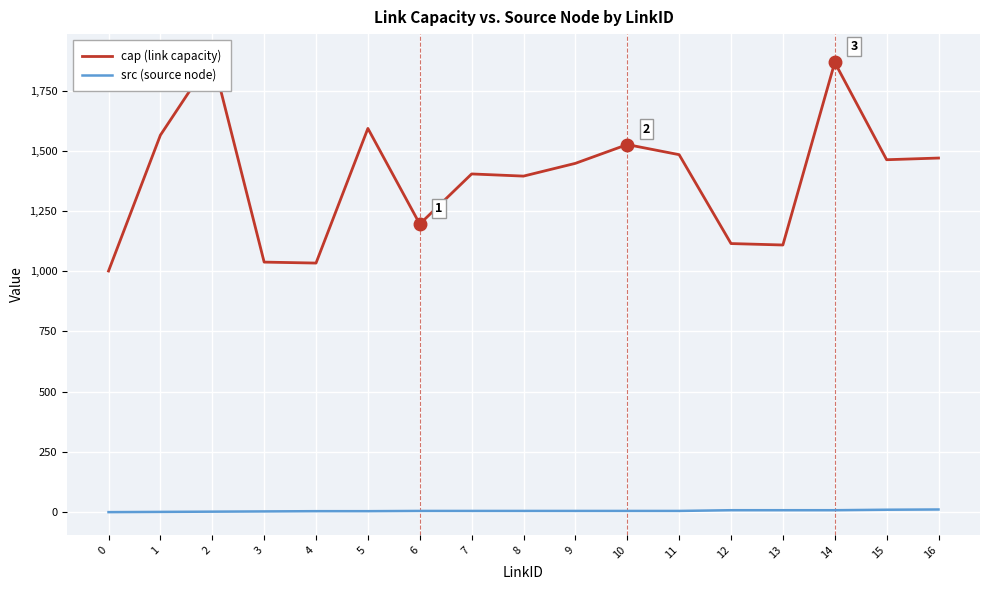

At which category does cap (link capacity) reach its first local valley?

4